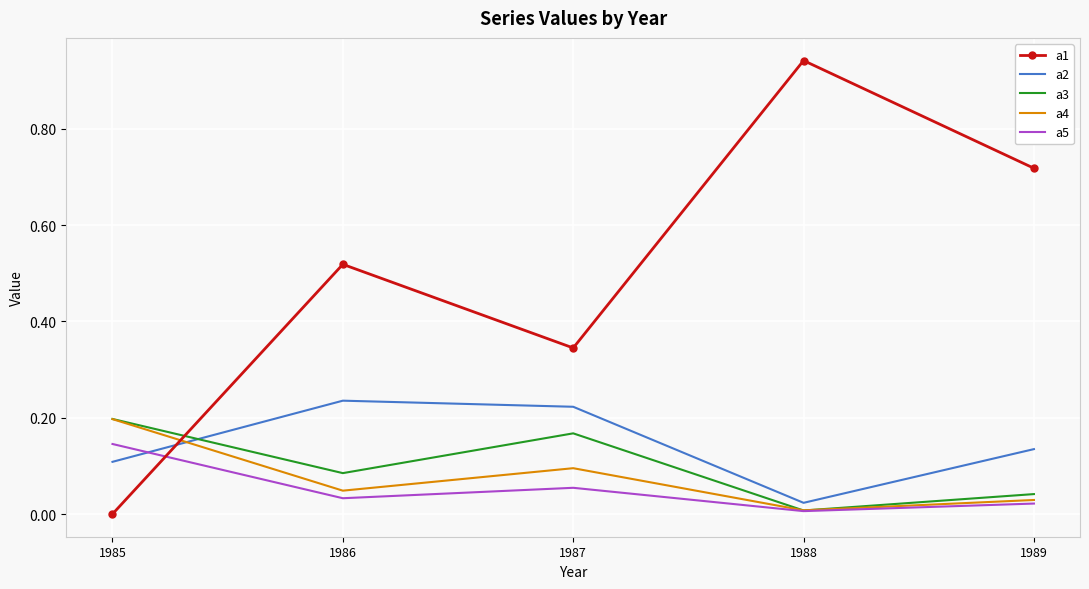

The a2 series shows 0.2 at 1987. True or false?

True